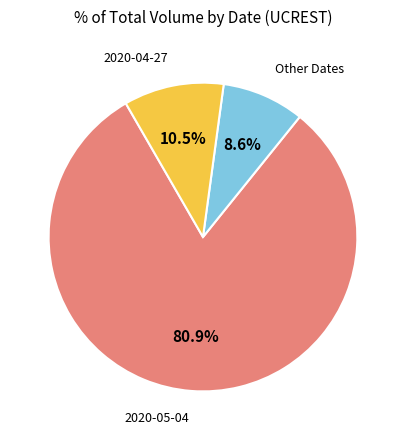

Is there any slice that represents more than half of the pie?

Yes